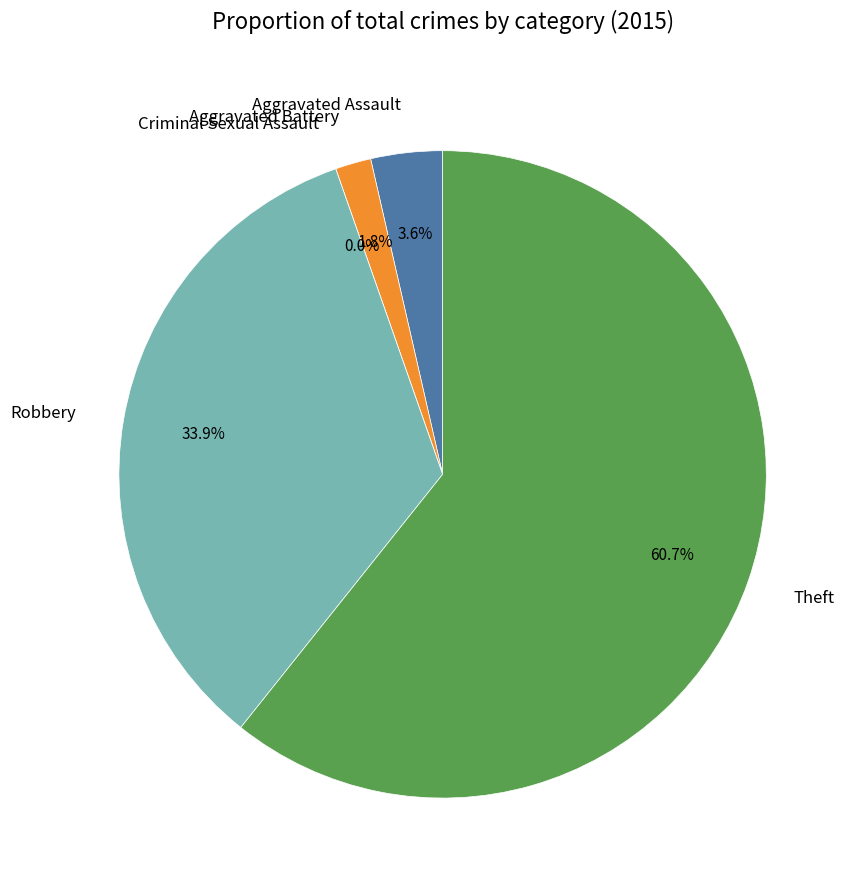

Which category has the biggest portion of the pie?

Theft